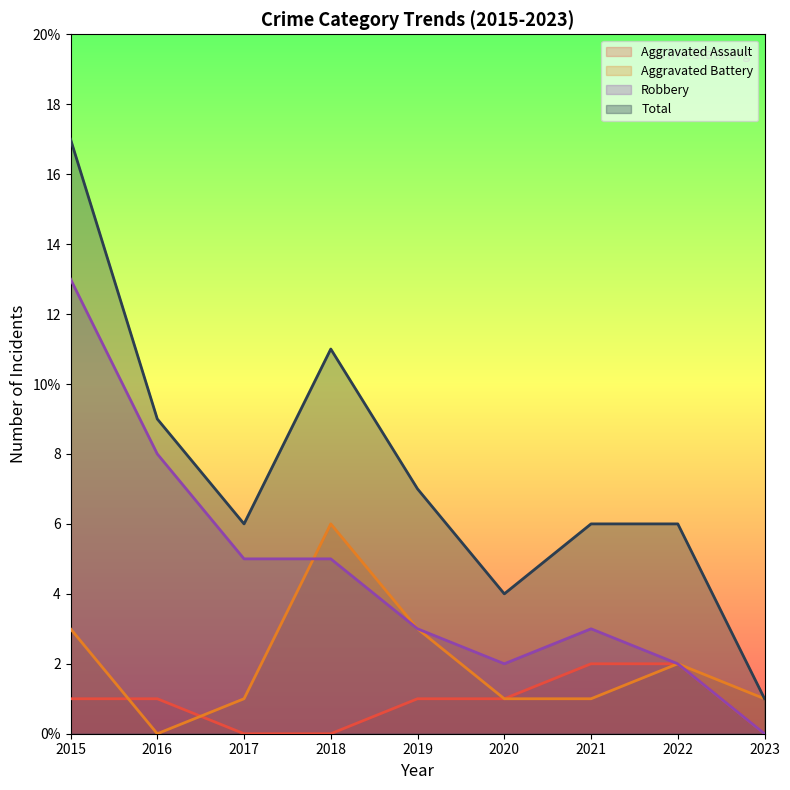

What is the value of the Total point at the 5th from the left?

7